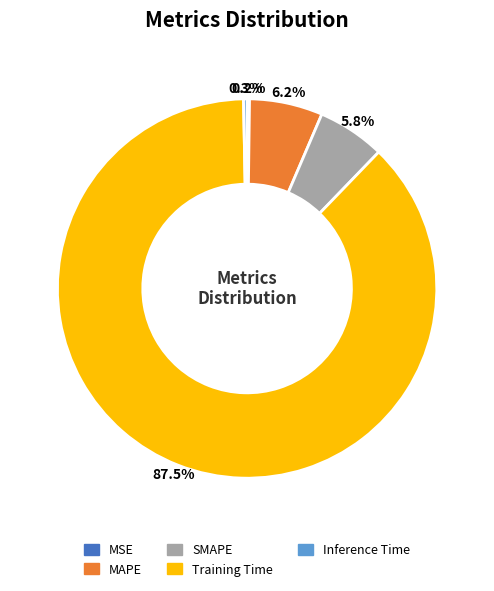

What is the largest slice in the pie chart?

Training Time